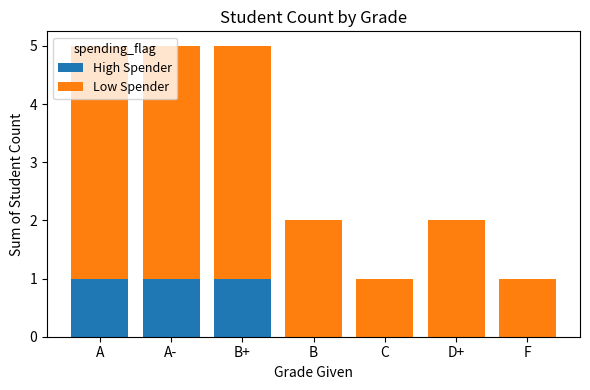

Is it true that High Spender equals 0 at C?

True